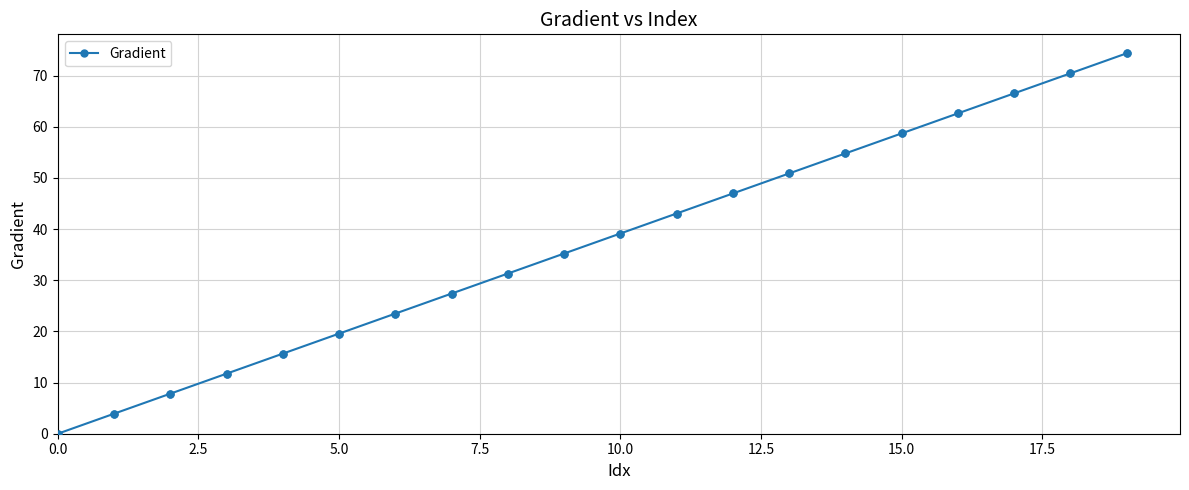

True or false: the data has more than 1 interior local peaks.

False